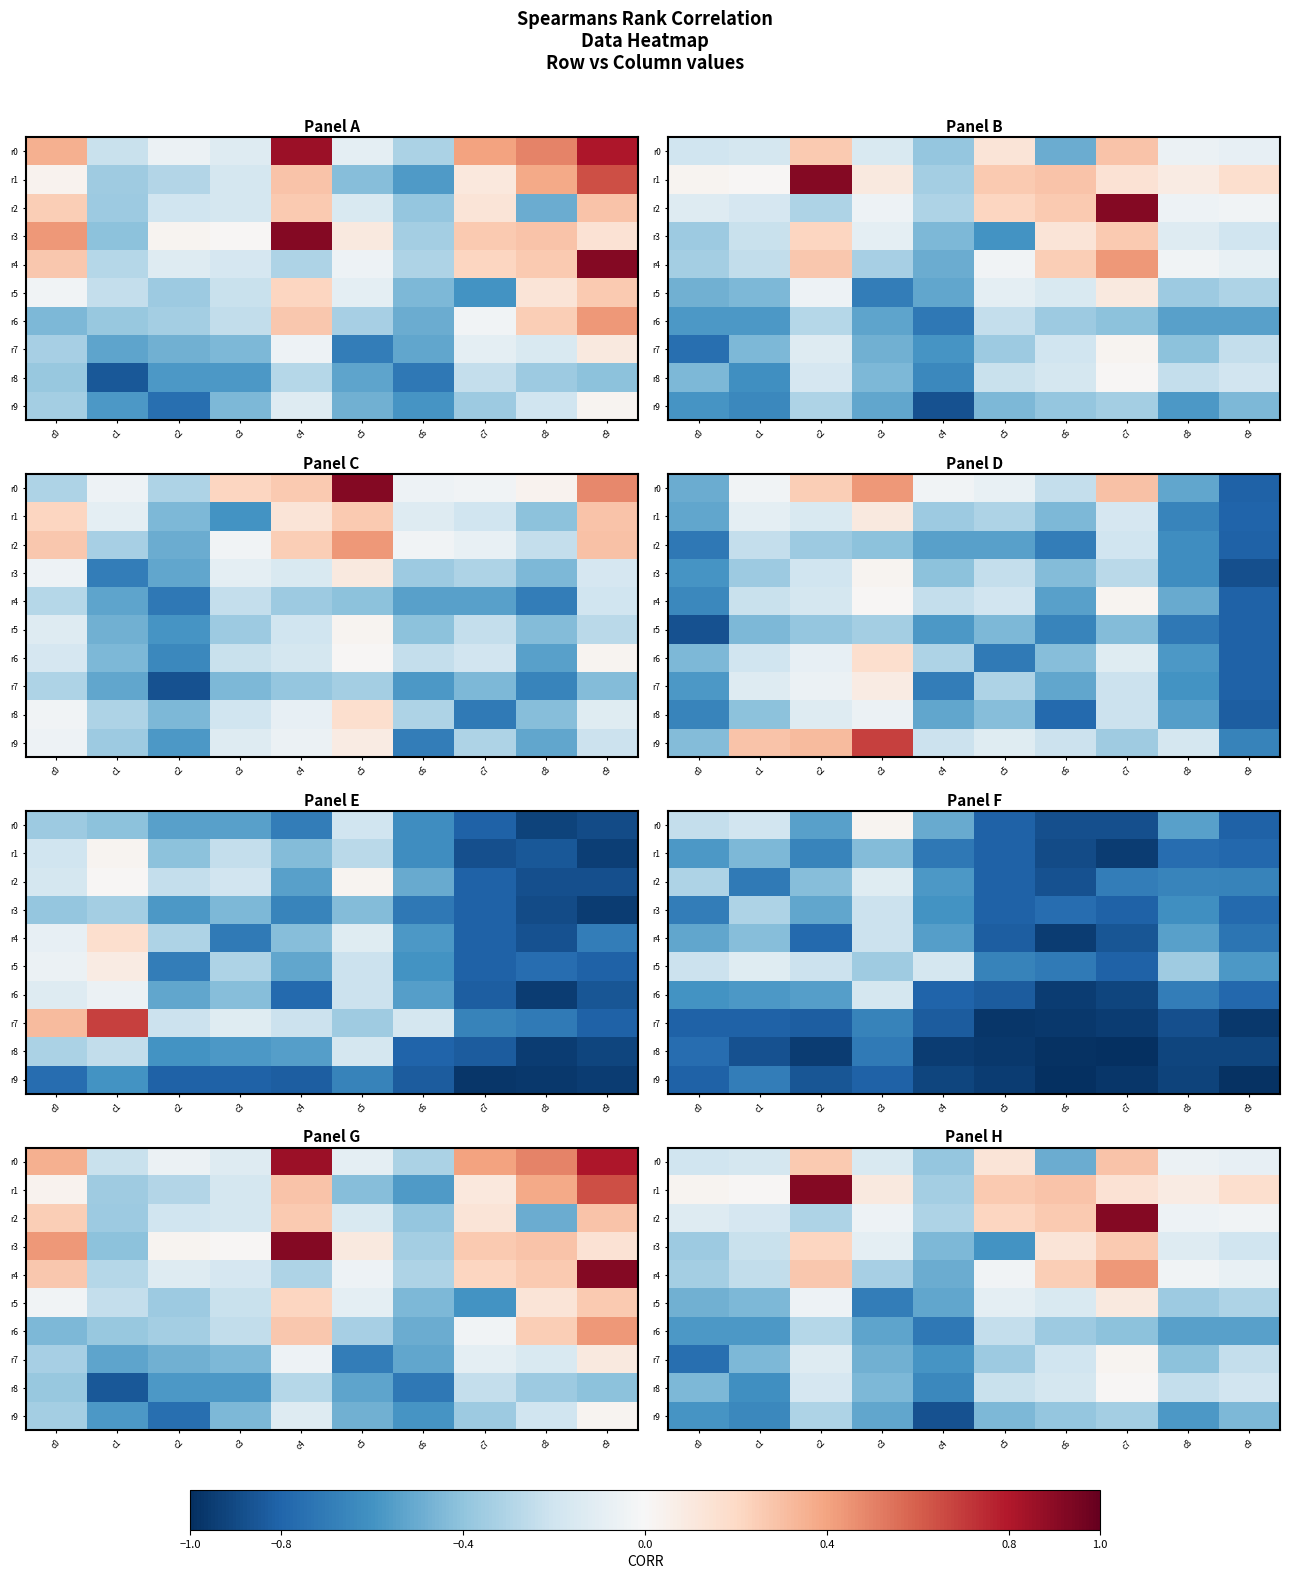

What is the lowest value of the r1 series?

-0.3